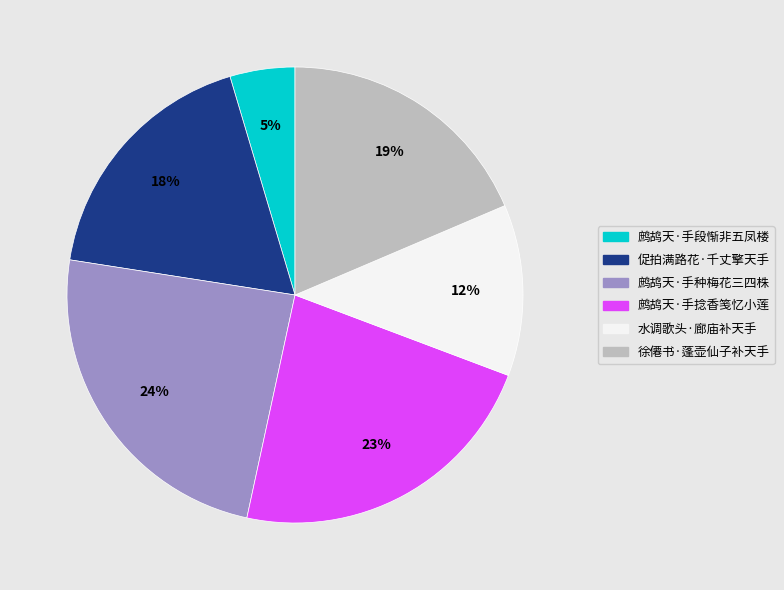

True or false: 鹧鸪天·手捻香笺忆小莲 accounts for 23% of the total.

True